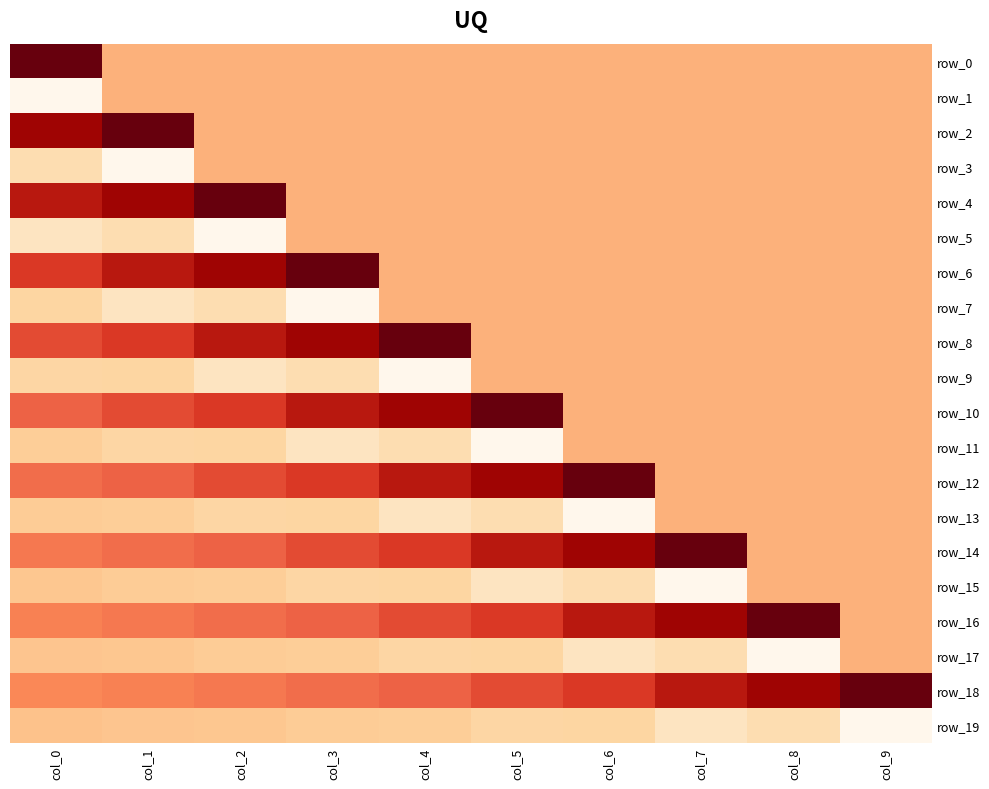

What is the total value across all series at col_1?

1.8